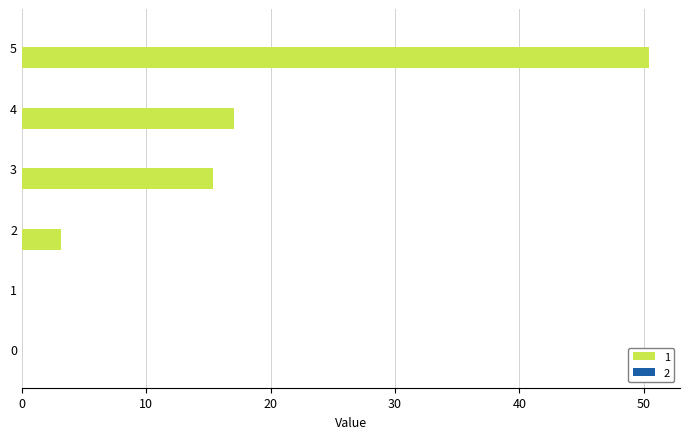

The chart shows a value of 50.4 at 5. True or false?

True